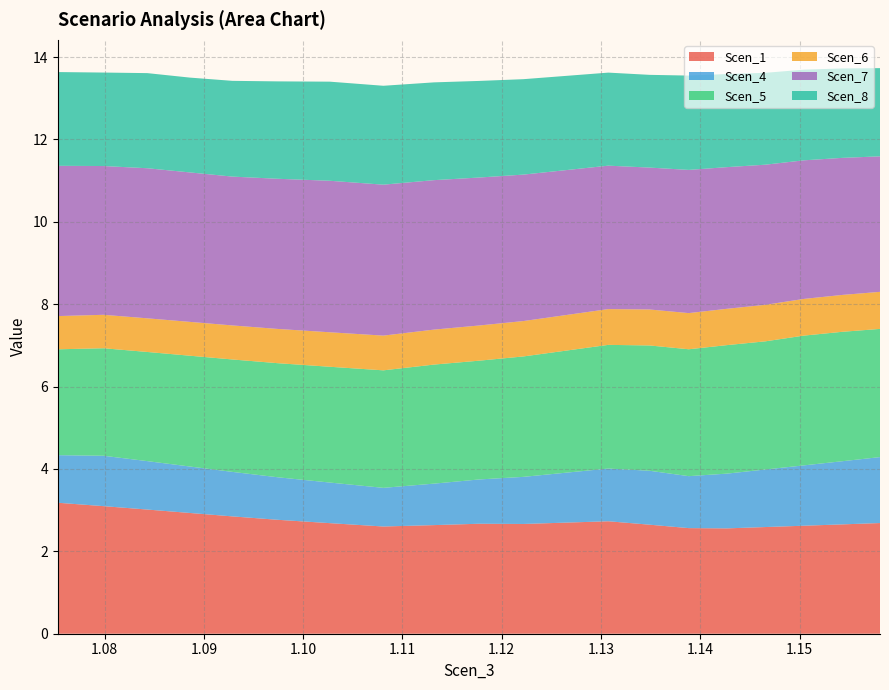

Reading left to right, what are all the values shown in this chart?

Scen_1: 3.2	3.1	3.0	2.9	2.8	2.8	2.7	2.6	2.6	2.7	2.7	2.7	2.7	2.6	2.6	2.6	2.6	2.6	2.7	2.7
Scen_4: 1.2	1.2	1.2	1.1	1.1	1.0	1.0	0.9	1.0	1.1	1.1	1.2	1.3	1.3	1.3	1.3	1.4	1.5	1.5	1.6
Scen_5: 2.6	2.6	2.7	2.7	2.7	2.8	2.8	2.9	2.9	2.9	2.9	3.0	3.0	3.0	3.1	3.1	3.1	3.2	3.1	3.1
Scen_6: 0.8	0.8	0.8	0.8	0.8	0.8	0.8	0.8	0.8	0.9	0.9	0.9	0.9	0.9	0.9	0.9	0.9	0.9	0.9	0.9
Scen_7: 3.6	3.6	3.6	3.6	3.6	3.6	3.7	3.7	3.6	3.6	3.6	3.5	3.5	3.4	3.5	3.4	3.4	3.4	3.3	3.3
Scen_8: 2.3	2.3	2.3	2.3	2.3	2.4	2.4	2.4	2.4	2.3	2.3	2.3	2.3	2.3	2.3	2.3	2.2	2.2	2.2	2.1